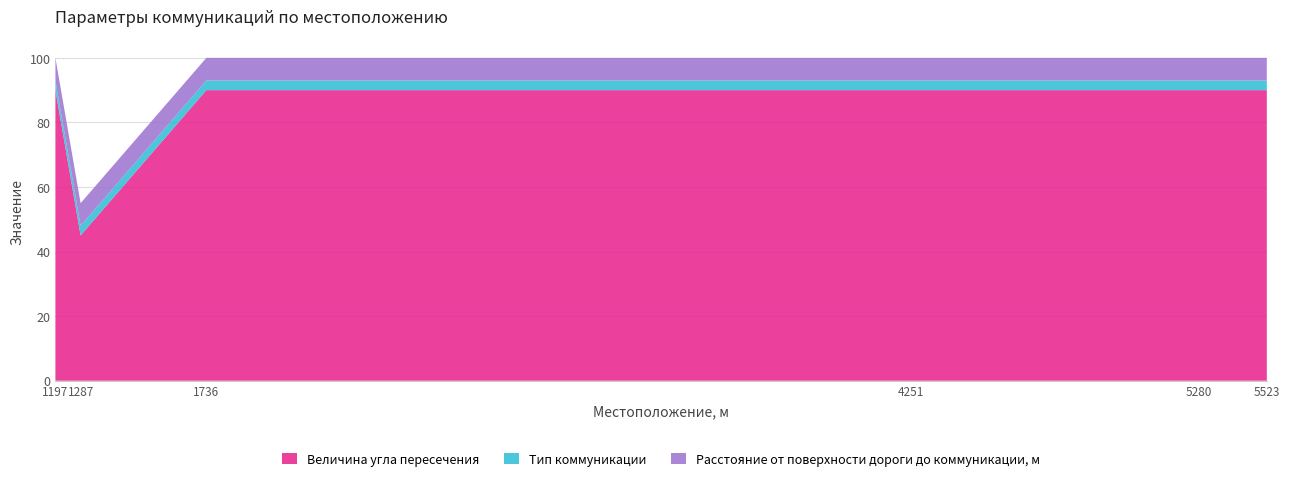

Reading left to right, list all the values displayed in this chart.

Величина угла пересечения: 90	45	90	90	90	90
Тип коммуникации: 3	3	3	3	3	3
Расстояние от поверхности дороги до коммуникации, м: 7	7	7	7	7	7